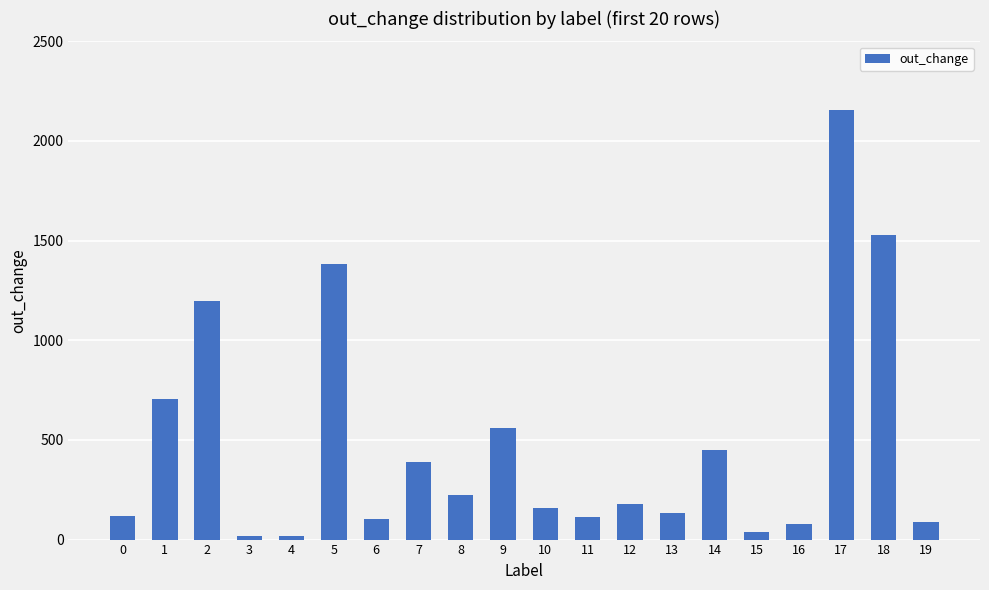

Approximately how many times larger is the value at 2 compared to 5?

0.9